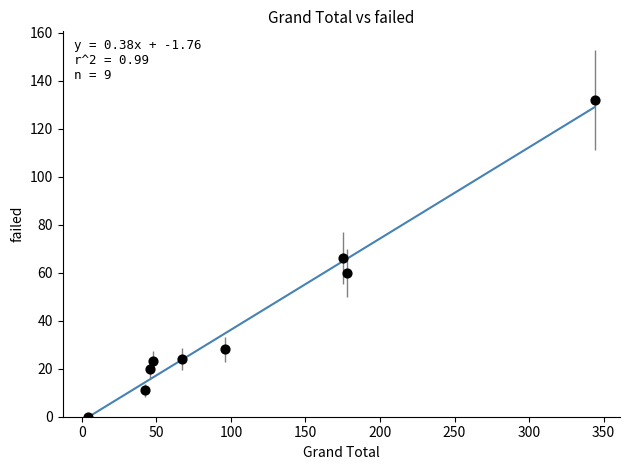

What is the range of Y values (max minus min)?

132